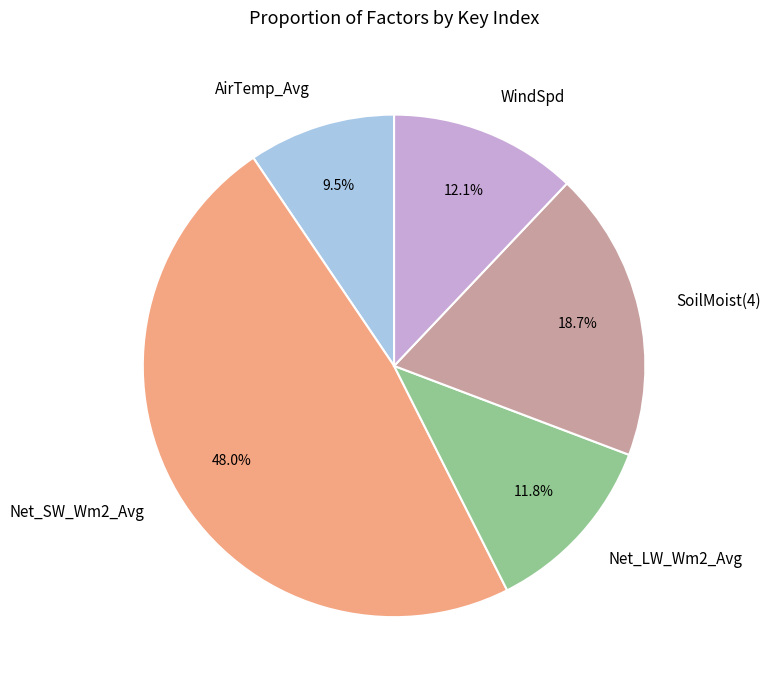

To the nearest percent, what percentage of the pie is Net_LW_Wm2_Avg?

12%